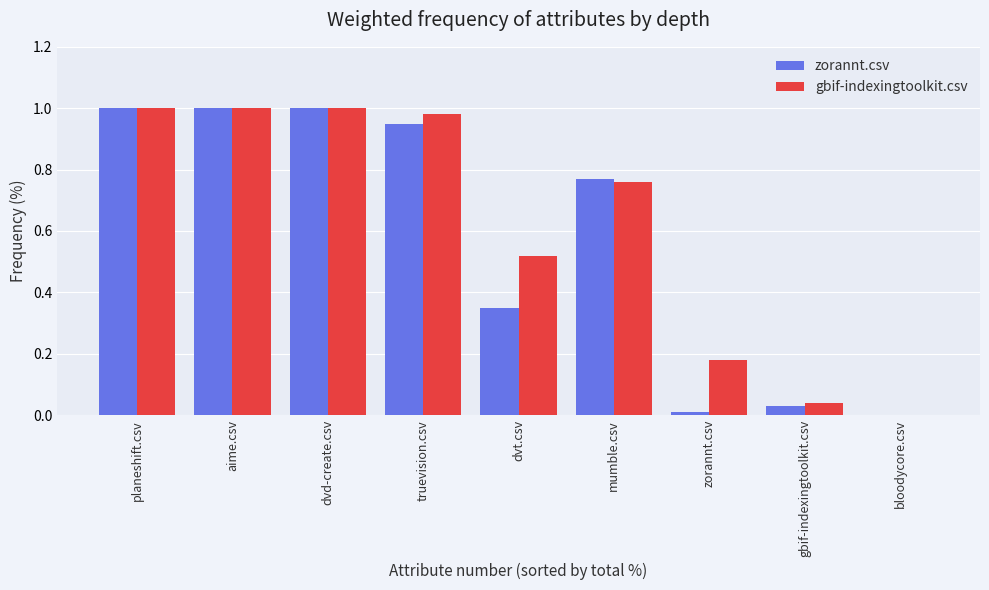

How many distinct data groups are displayed?

2